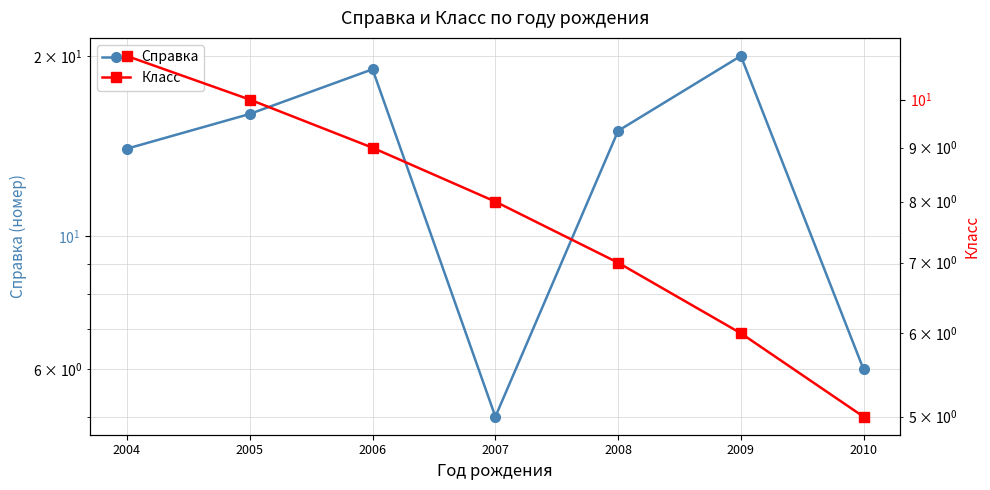

Between 2004 and 2008, which series saw the biggest shift?

Класс